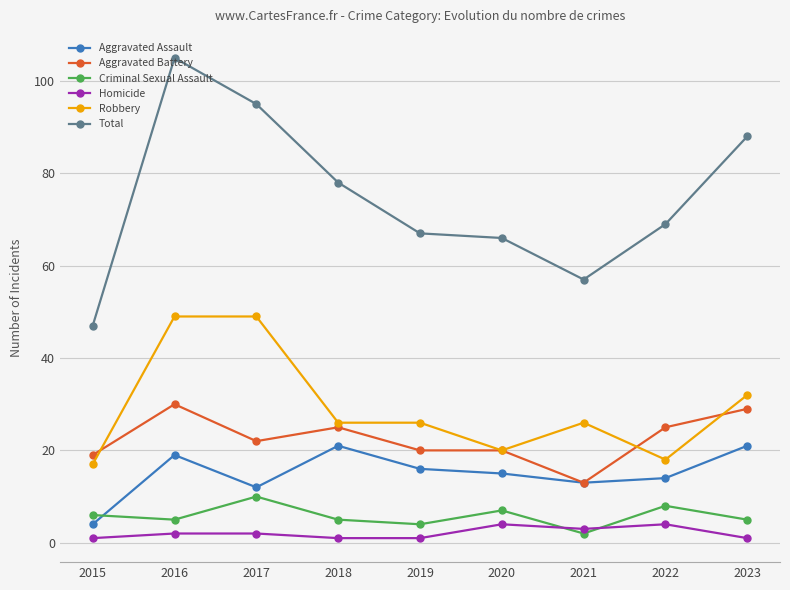

What is the sum of the Criminal Sexual Assault values at 2021 and 2023?

7